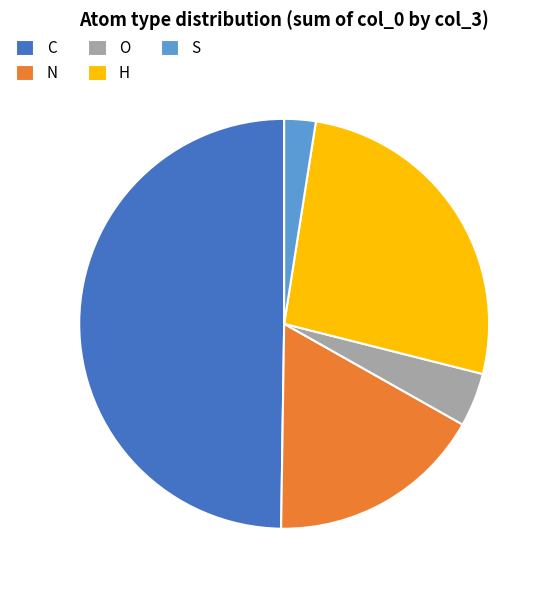

True or false: H accounts for 35% of the total.

False